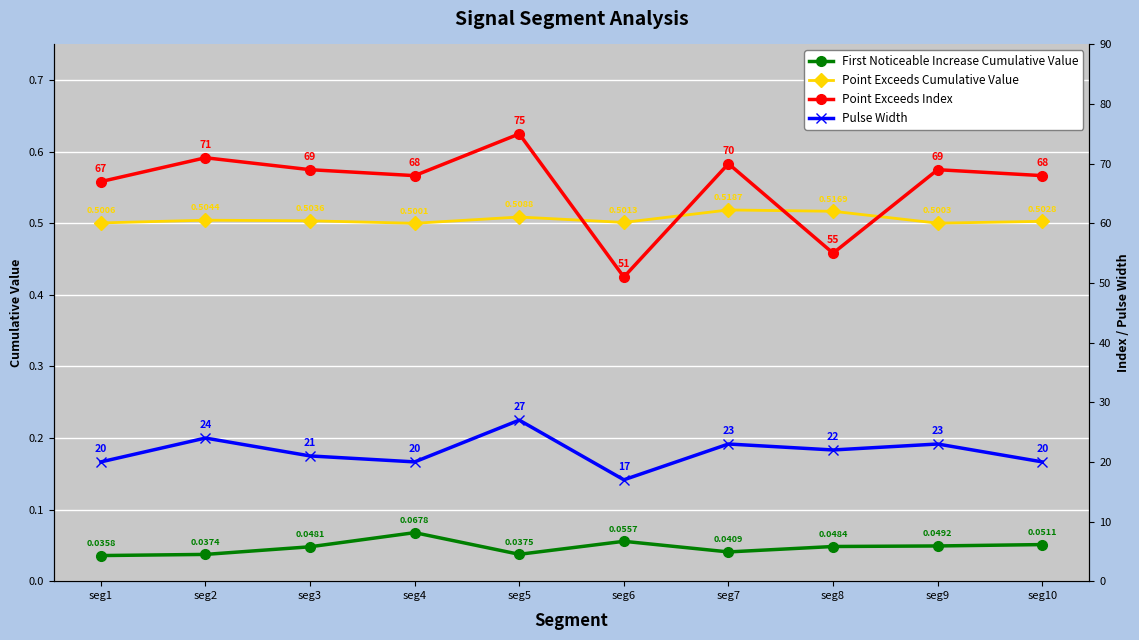

Which has a higher value, seg9 or seg2?

seg9